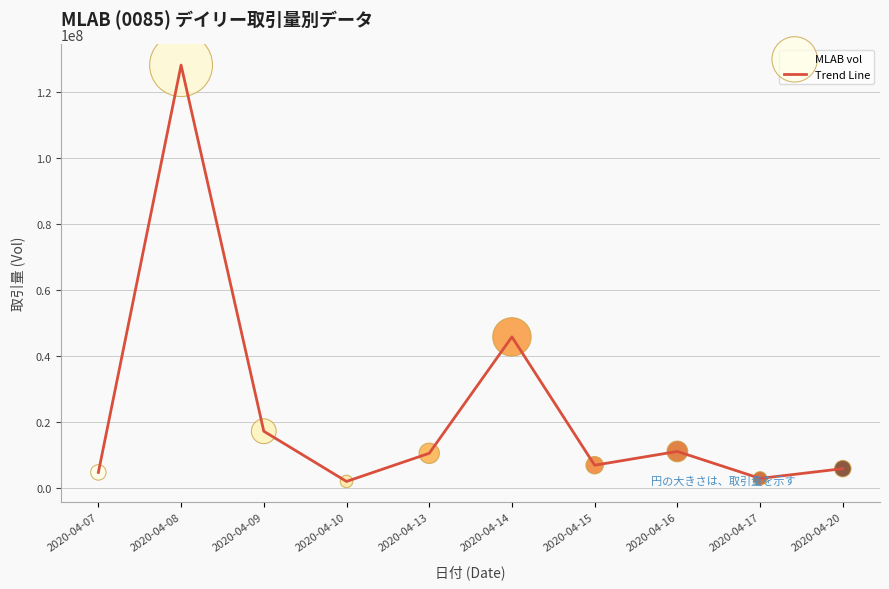

Approximately how many times larger is the value at 2020-04-09 compared to 2020-04-17?

5.9